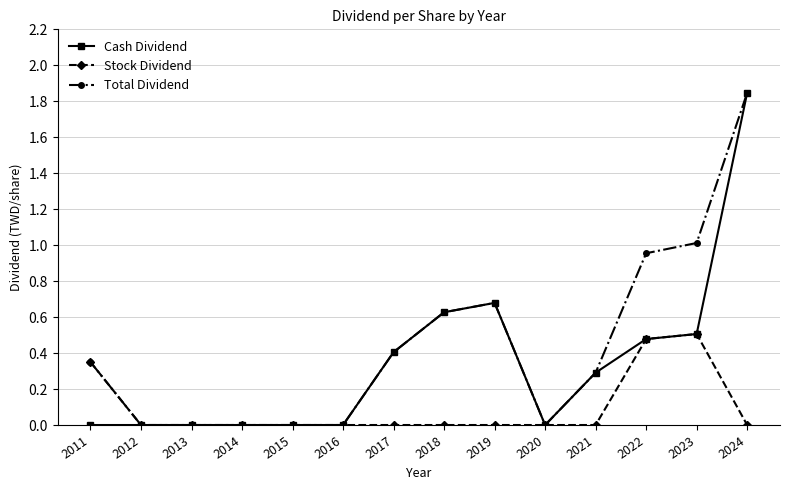

At which category is the sum across all series the highest?

2024